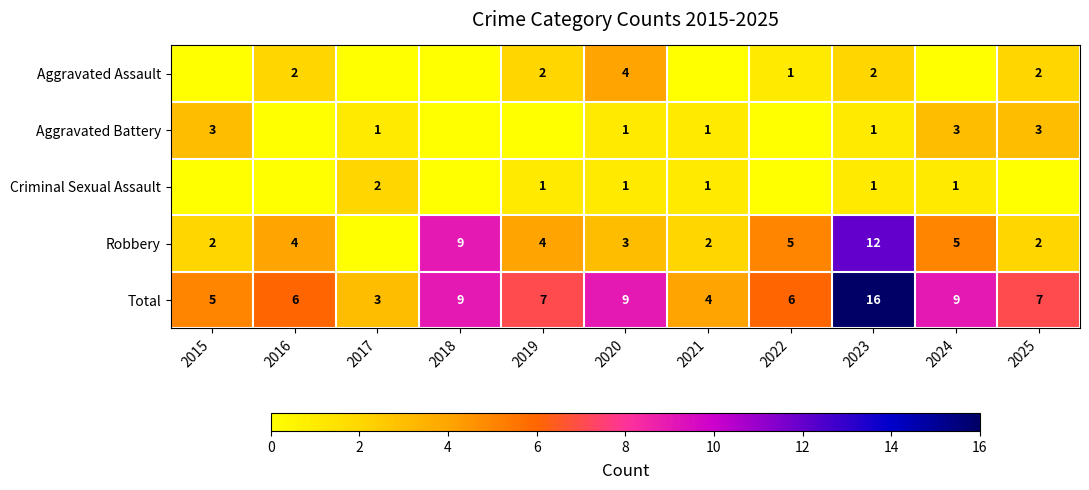

What is the sum of the Total values at 2023 and 2016?

22